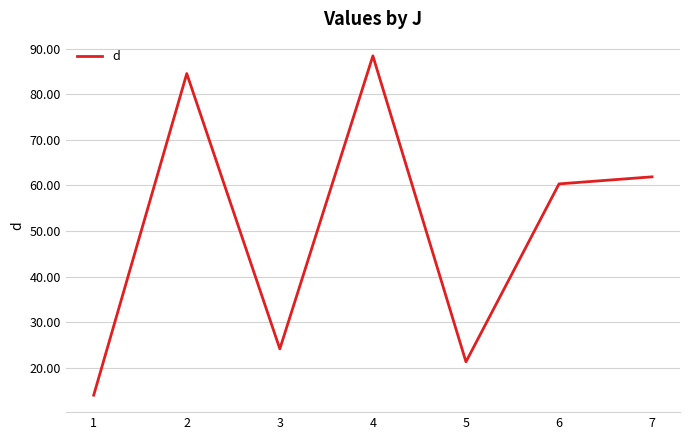

What is the value of the 2nd point from the left?

84.6